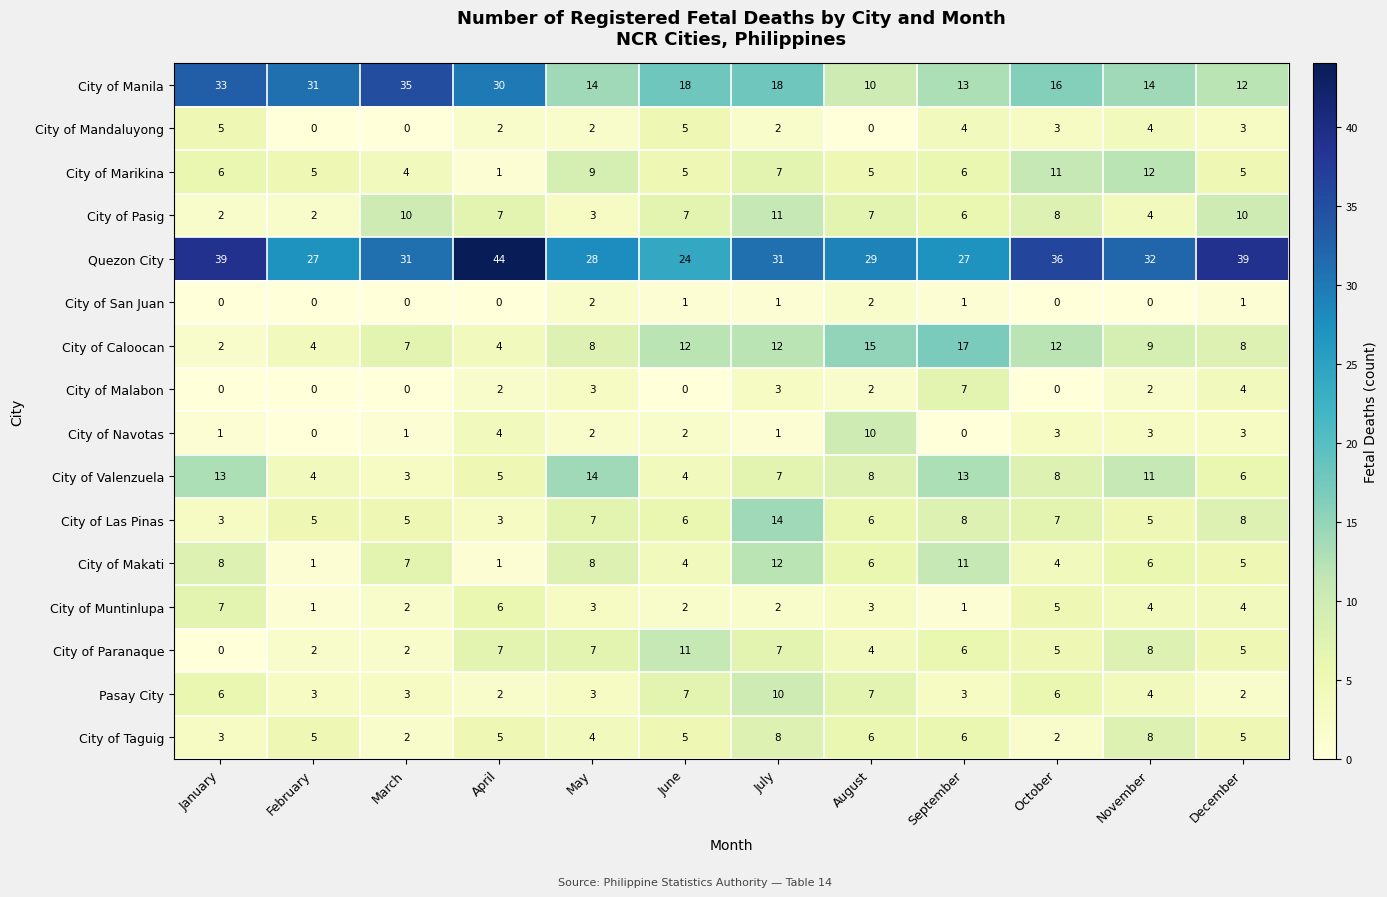

What is the total value across all series at July?

146